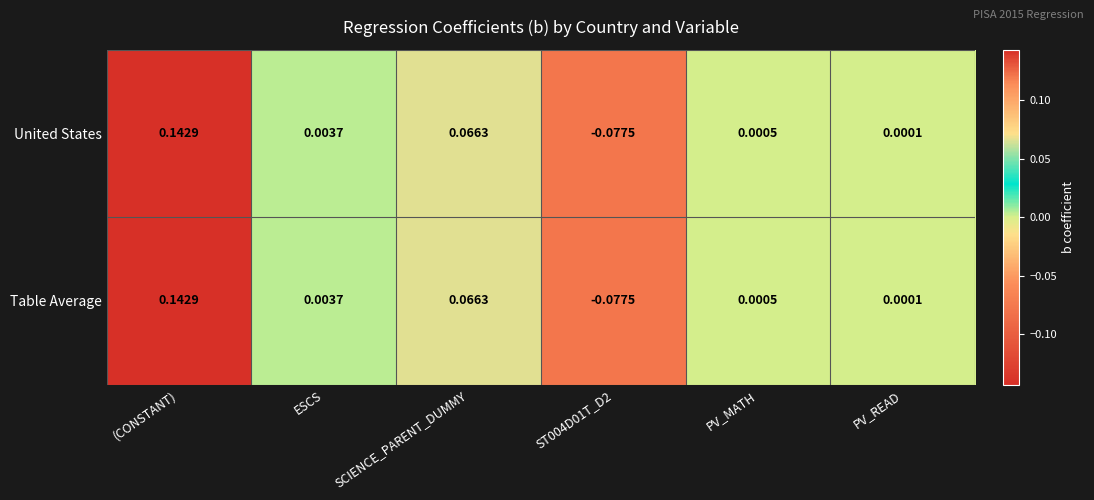

How many negative values does the United States series have?

1